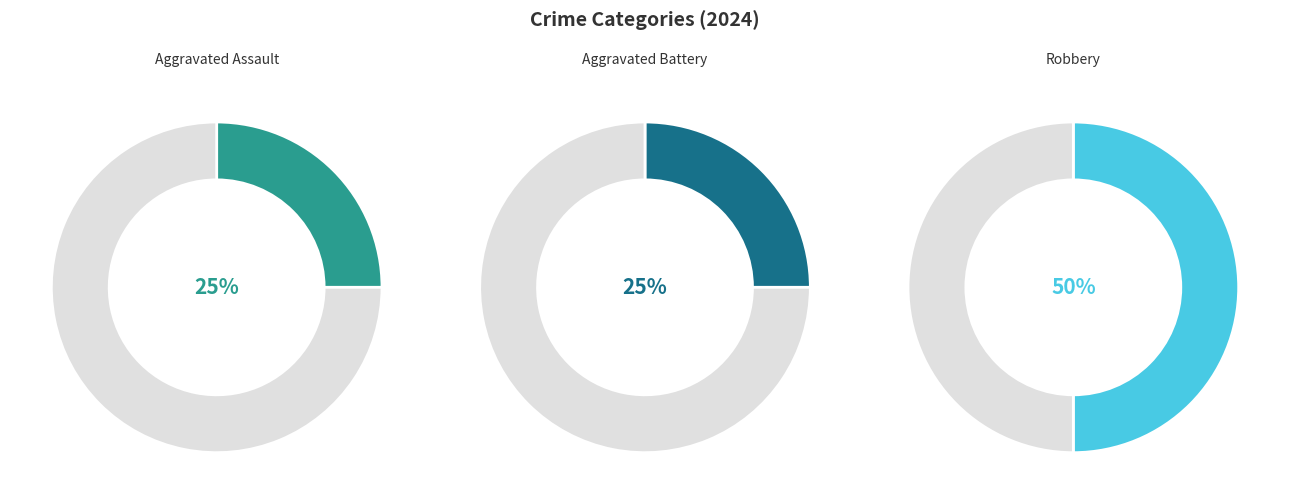

Is there any slice that represents more than half of the pie?

No